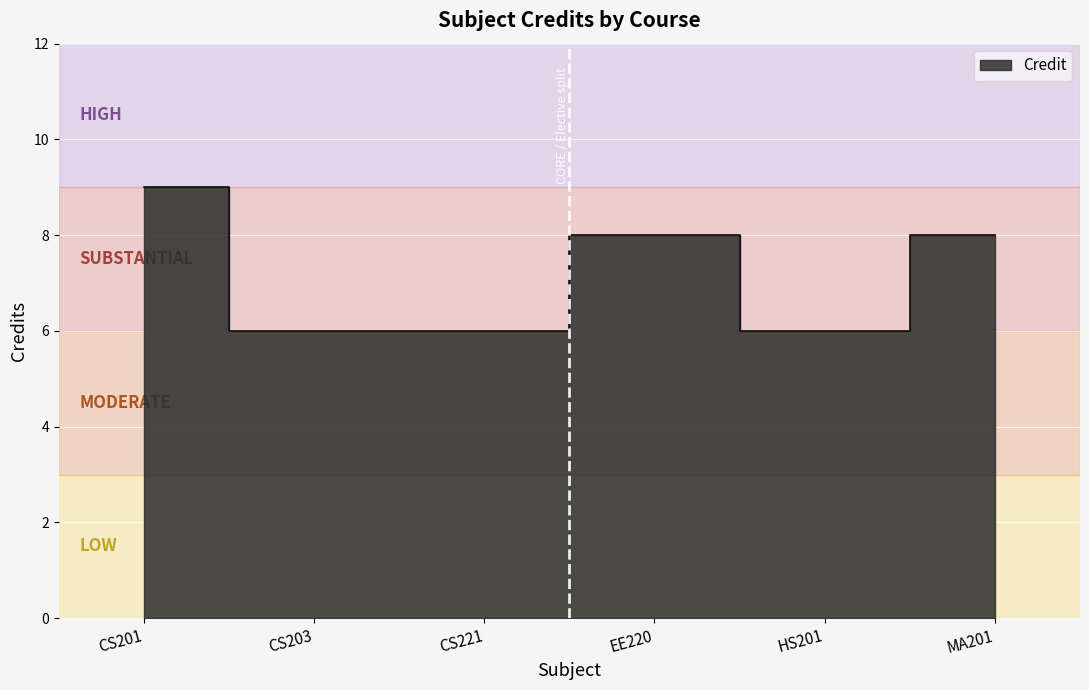

How many series are shown in this chart?

1